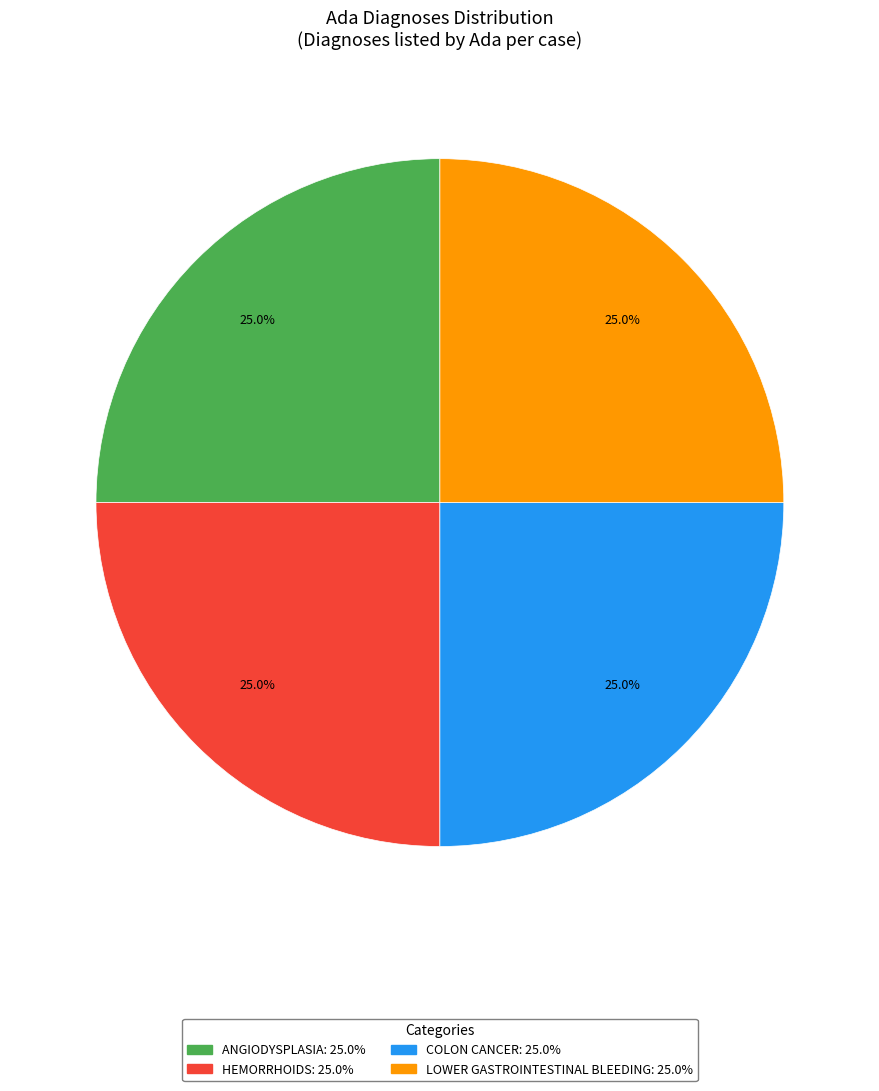

Is there a majority slice in this chart?

No